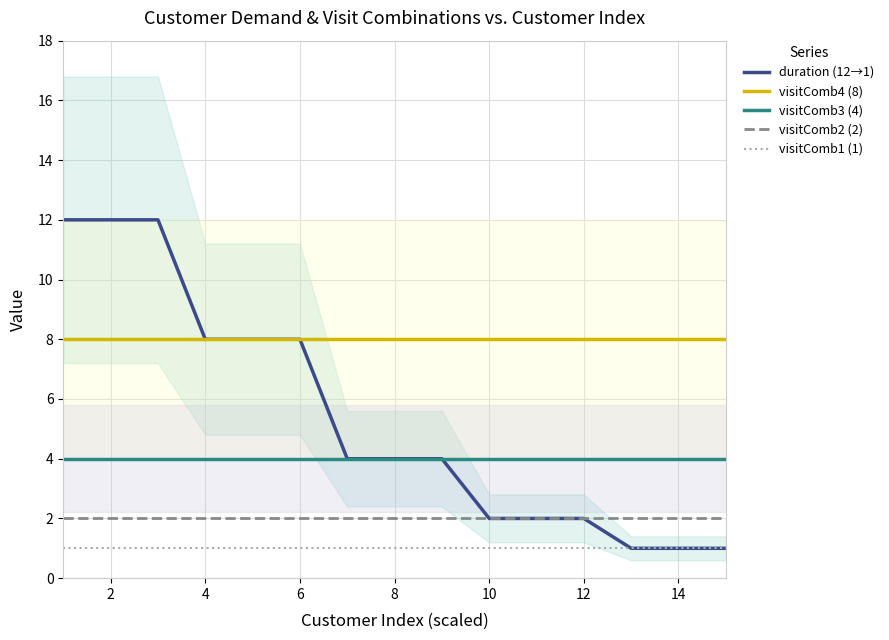

True or false: visitComb4 (8) and visitComb1 (1) cross at least once.

False